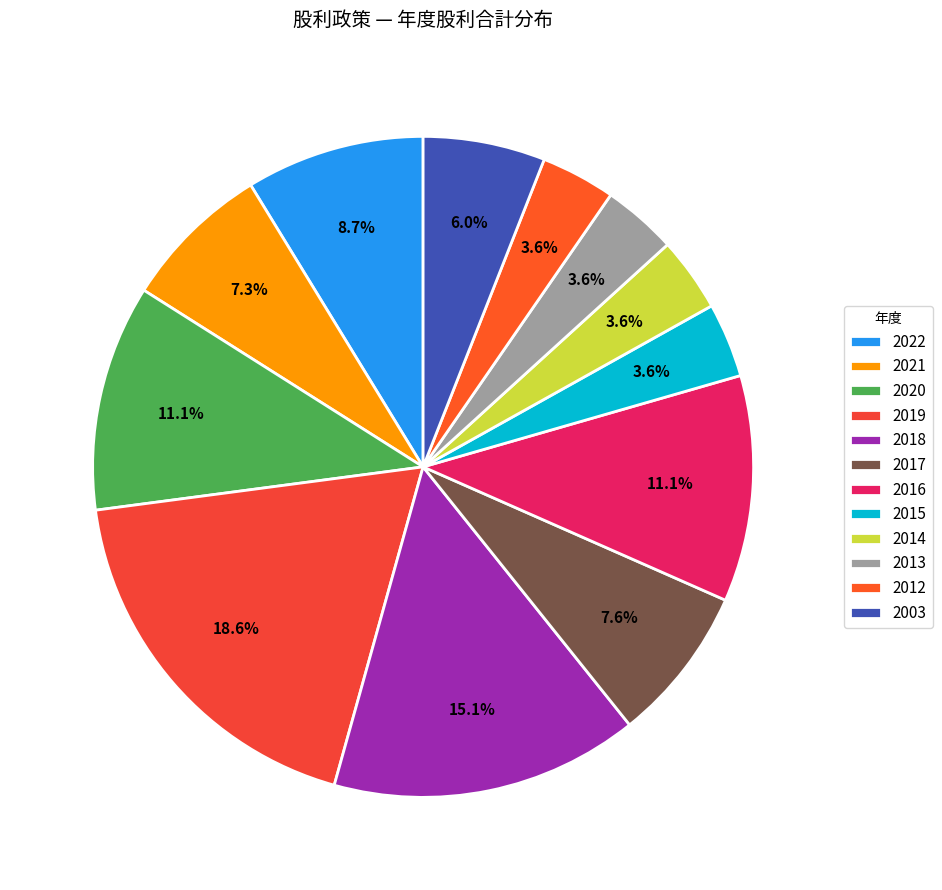

Is 2003 the majority of the pie?

No